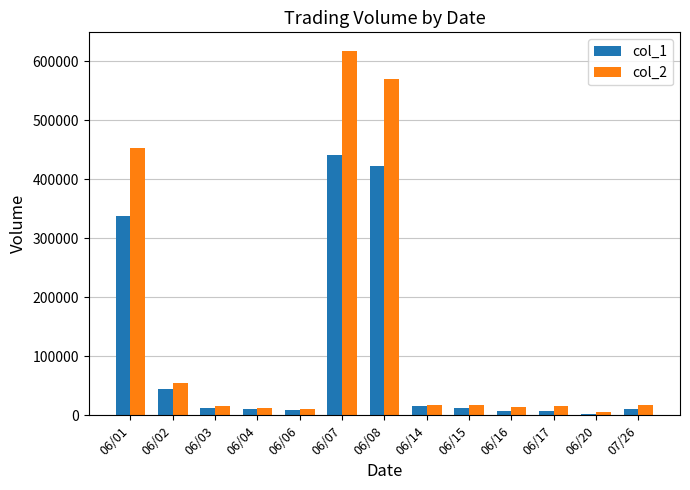

At which category is the sum across all series the highest?

06/07